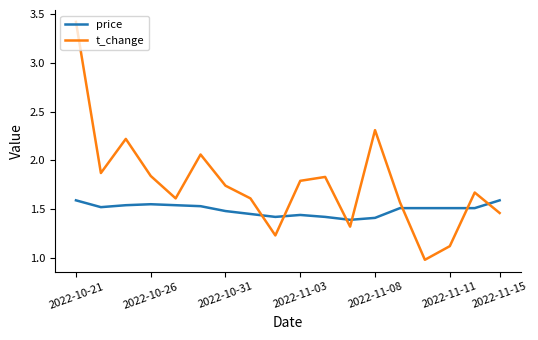

What is the greatest value displayed?

3.4